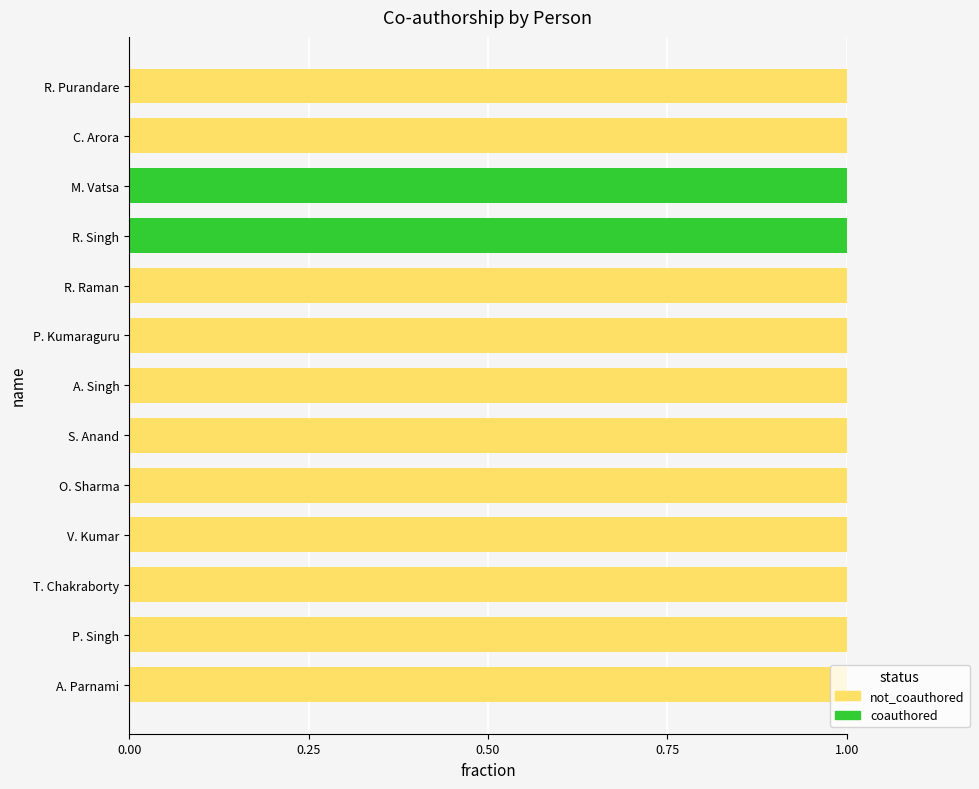

What are all the series names shown in the legend?

not_coauthored, coauthored